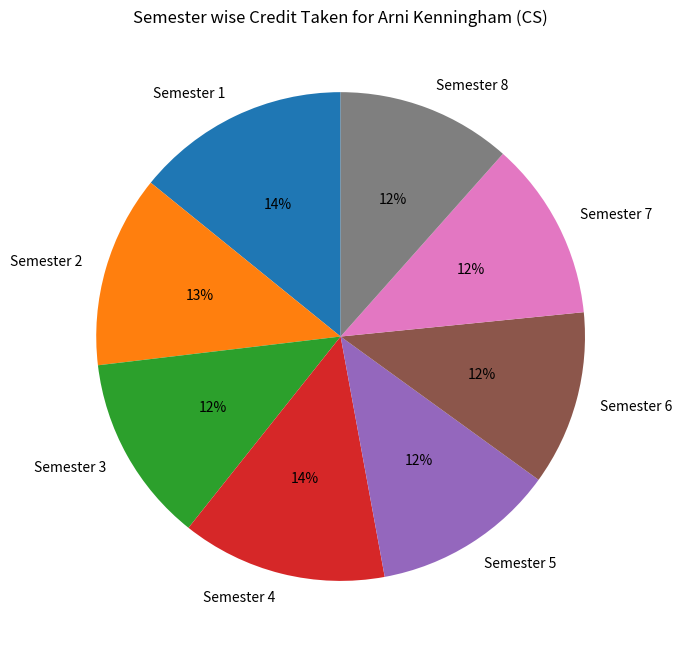

Between Semester 7 and Semester 1, which is larger?

Semester 1